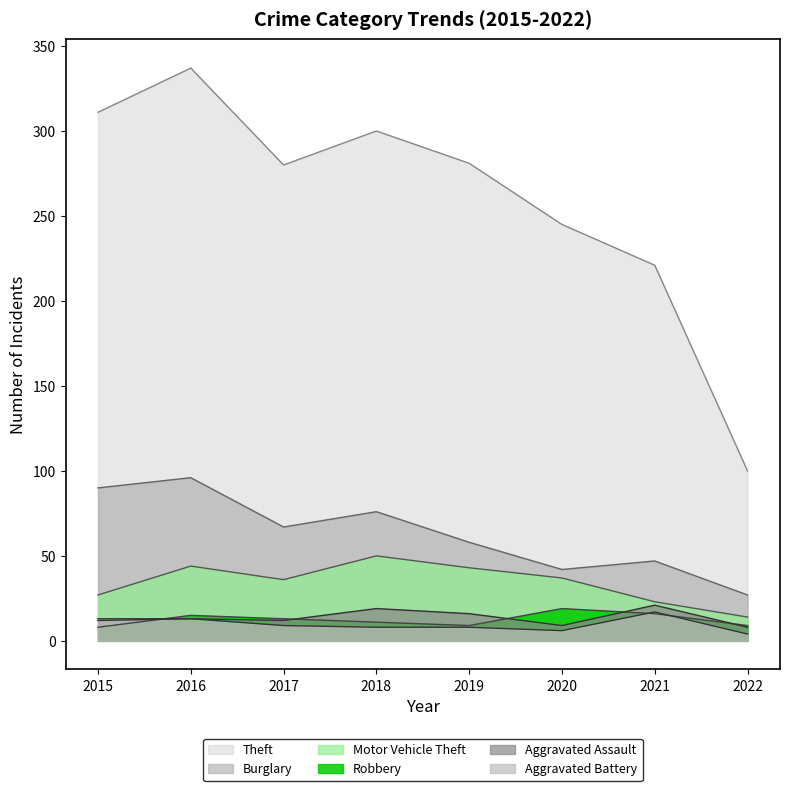

At 2015, list the series in order from largest to smallest.

Theft, Burglary, Motor Vehicle Theft, Aggravated Battery, Aggravated Assault, Robbery